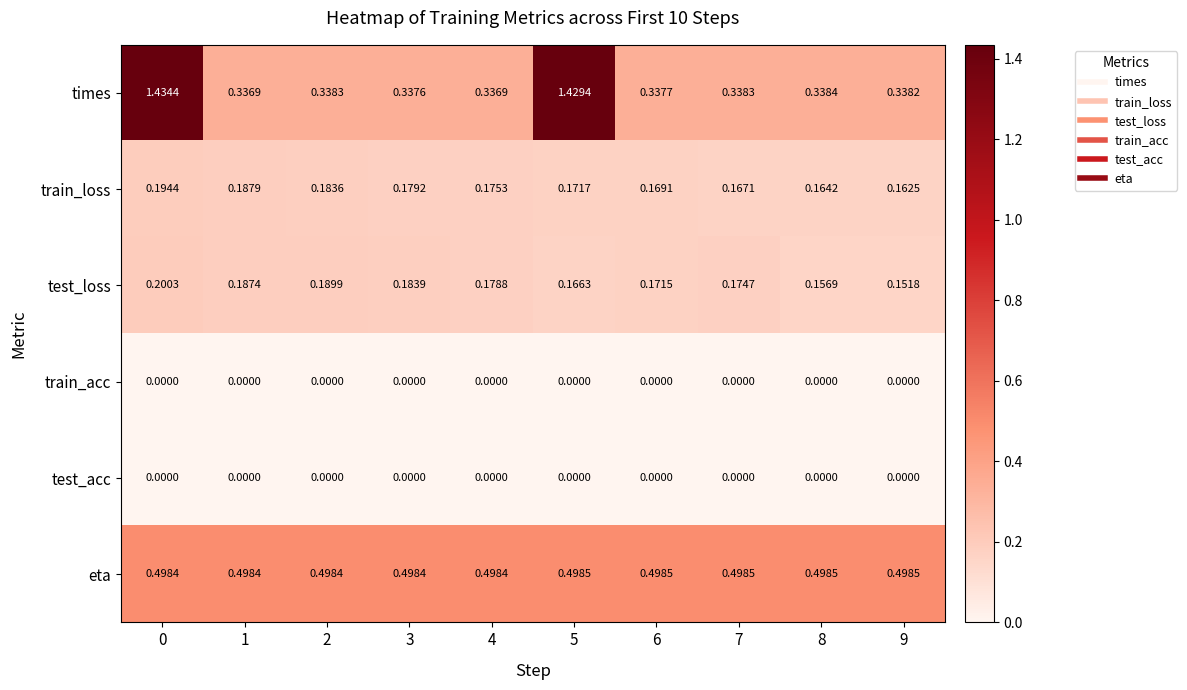

Which series has the largest total across all categories?

times